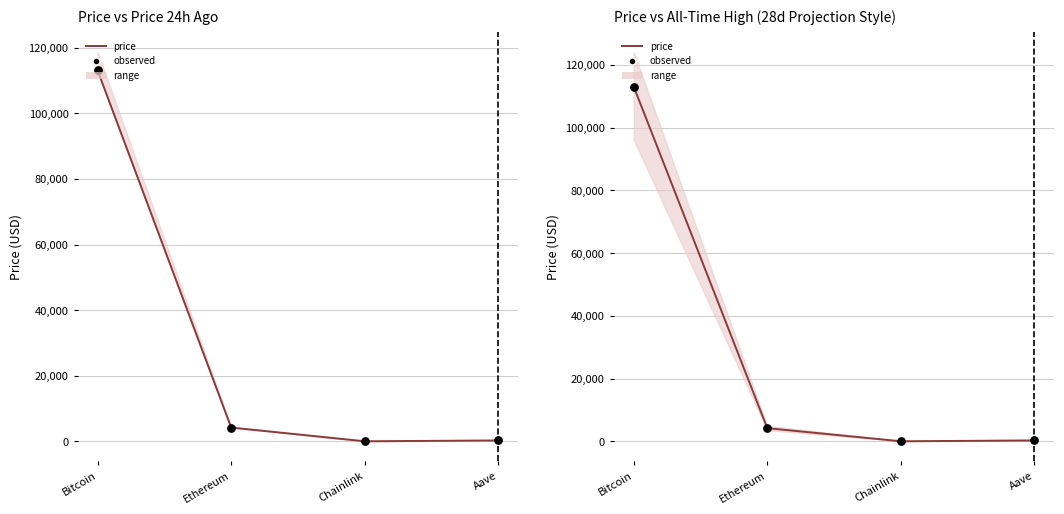

Which series has the widest spread of Y values?

price